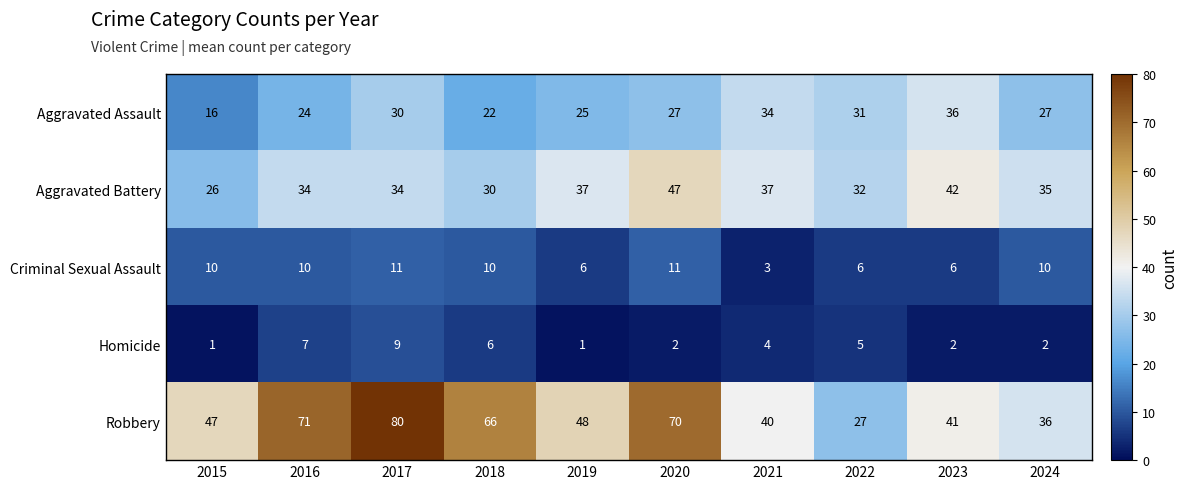

At how many categories does at least one series exceed 79?

1